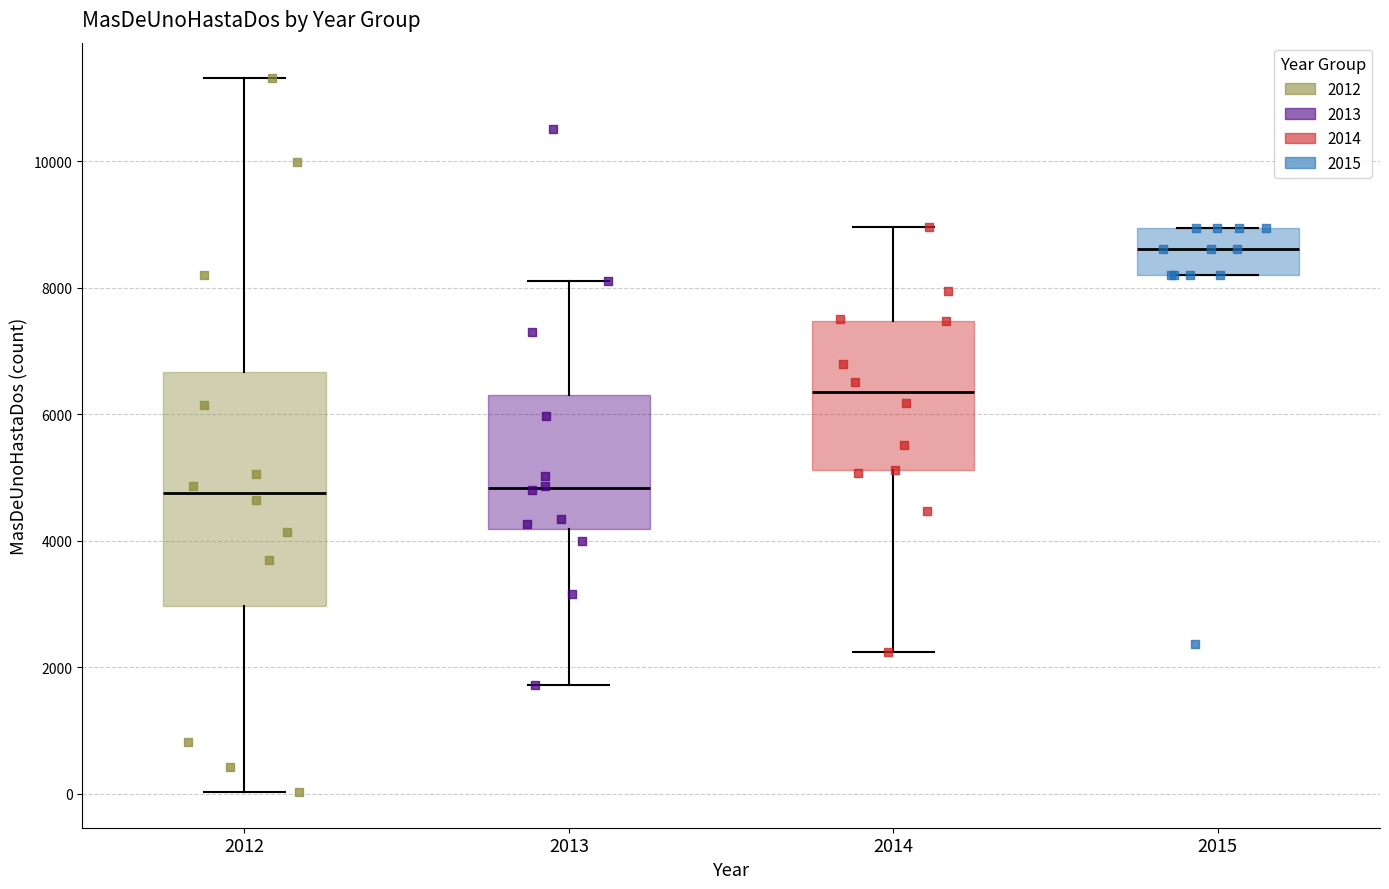

Comparing the boxes themselves (not the whiskers), which one is the tallest?

2012